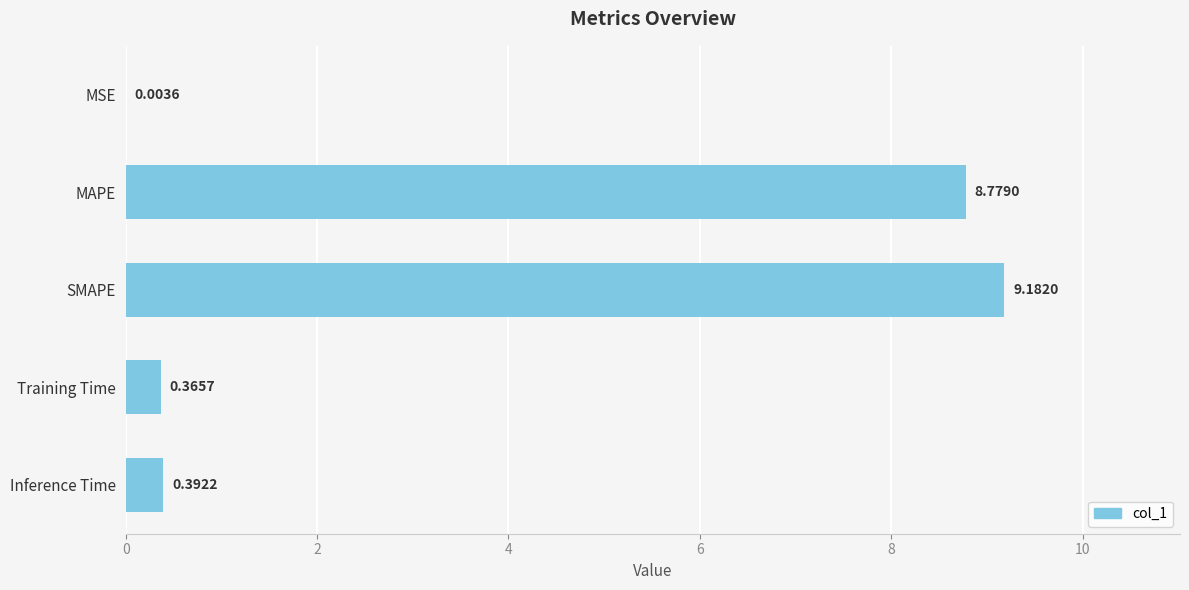

Where is the data nearest to the value 4?

Inference Time